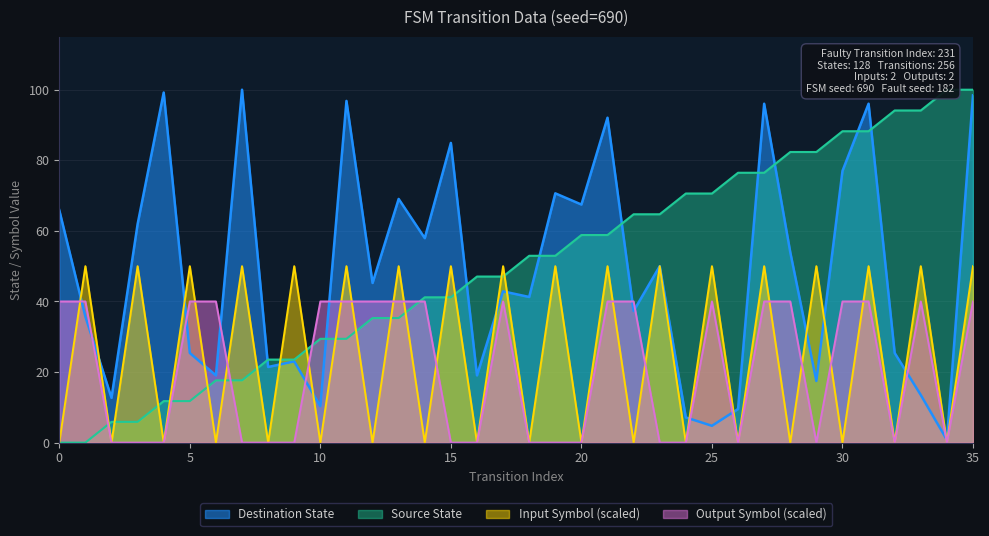

What is the value of the Output Symbol point at the 6th from the left?

40.0